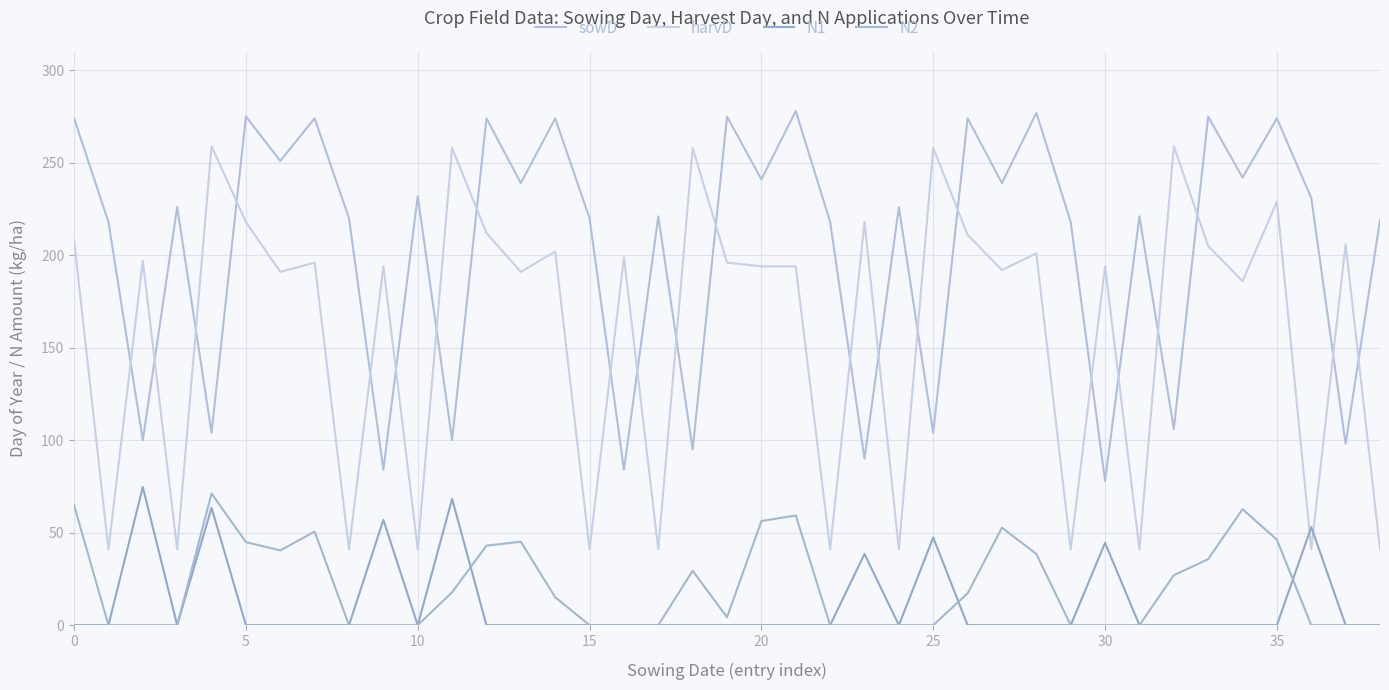

True or false: N1 and sowD cross at least once.

False